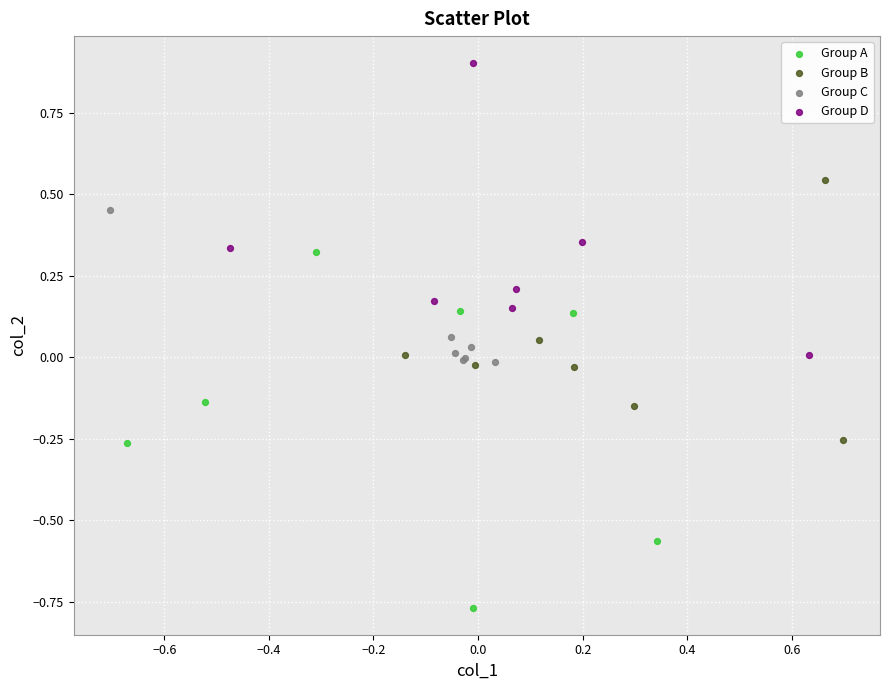

Which series contains the lowest Y value?

Group A